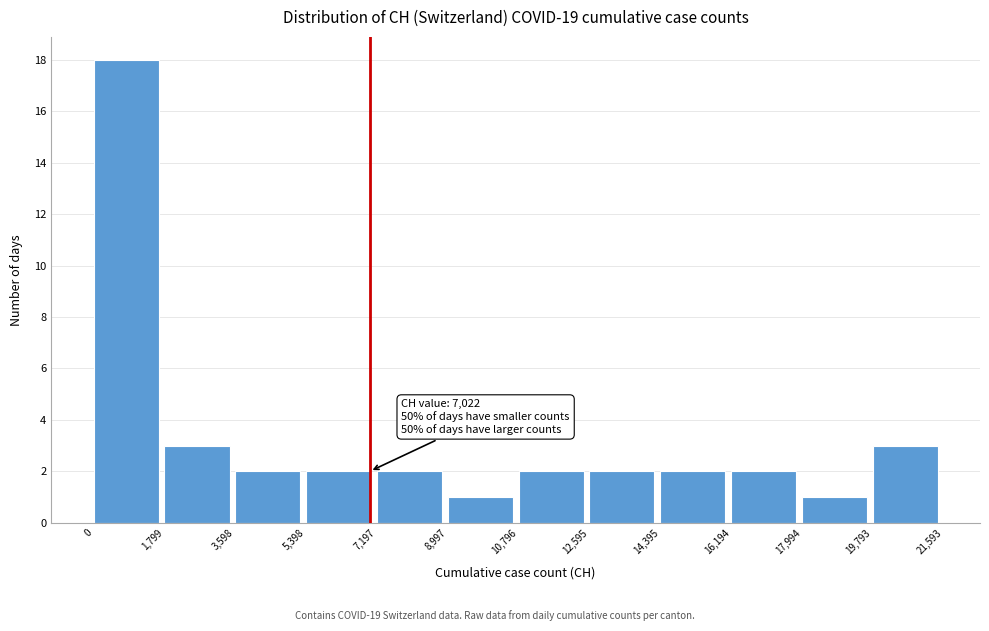

Which range on the x-axis has the tallest bar?

0 to 1,799